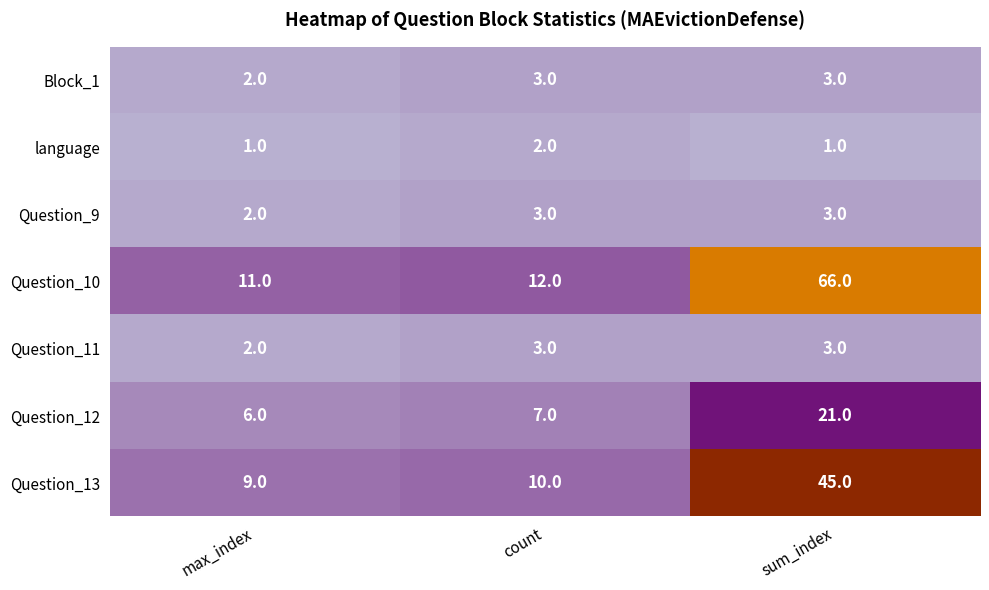

Reading right to left, extract all data points from this chart.

Block_1: sum_index=3	count=3	max_index=2
language: sum_index=1	count=2	max_index=1
Question_9: sum_index=3	count=3	max_index=2
Question_10: sum_index=66	count=12	max_index=11
Question_11: sum_index=3	count=3	max_index=2
Question_12: sum_index=21	count=7	max_index=6
Question_13: sum_index=45	count=10	max_index=9